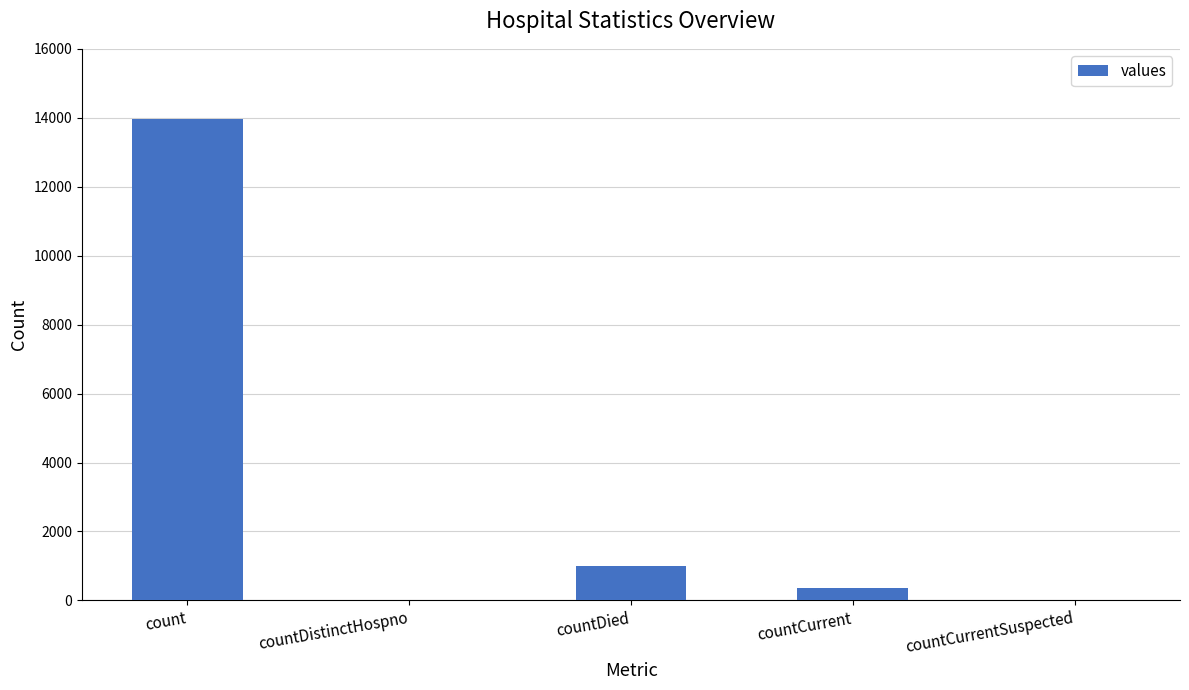

What is the change in value from count to countDistinctHospno?

-13974